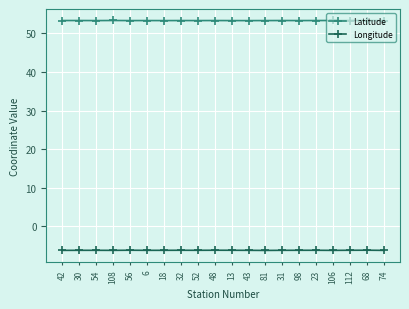

True or false: Latitude has more than 2 interior local peaks.

True